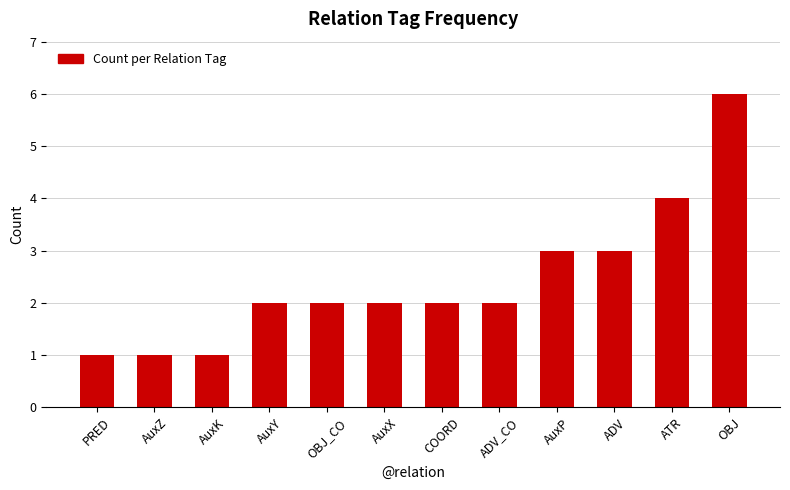

Is it true that the value at AuxY is 2?

True